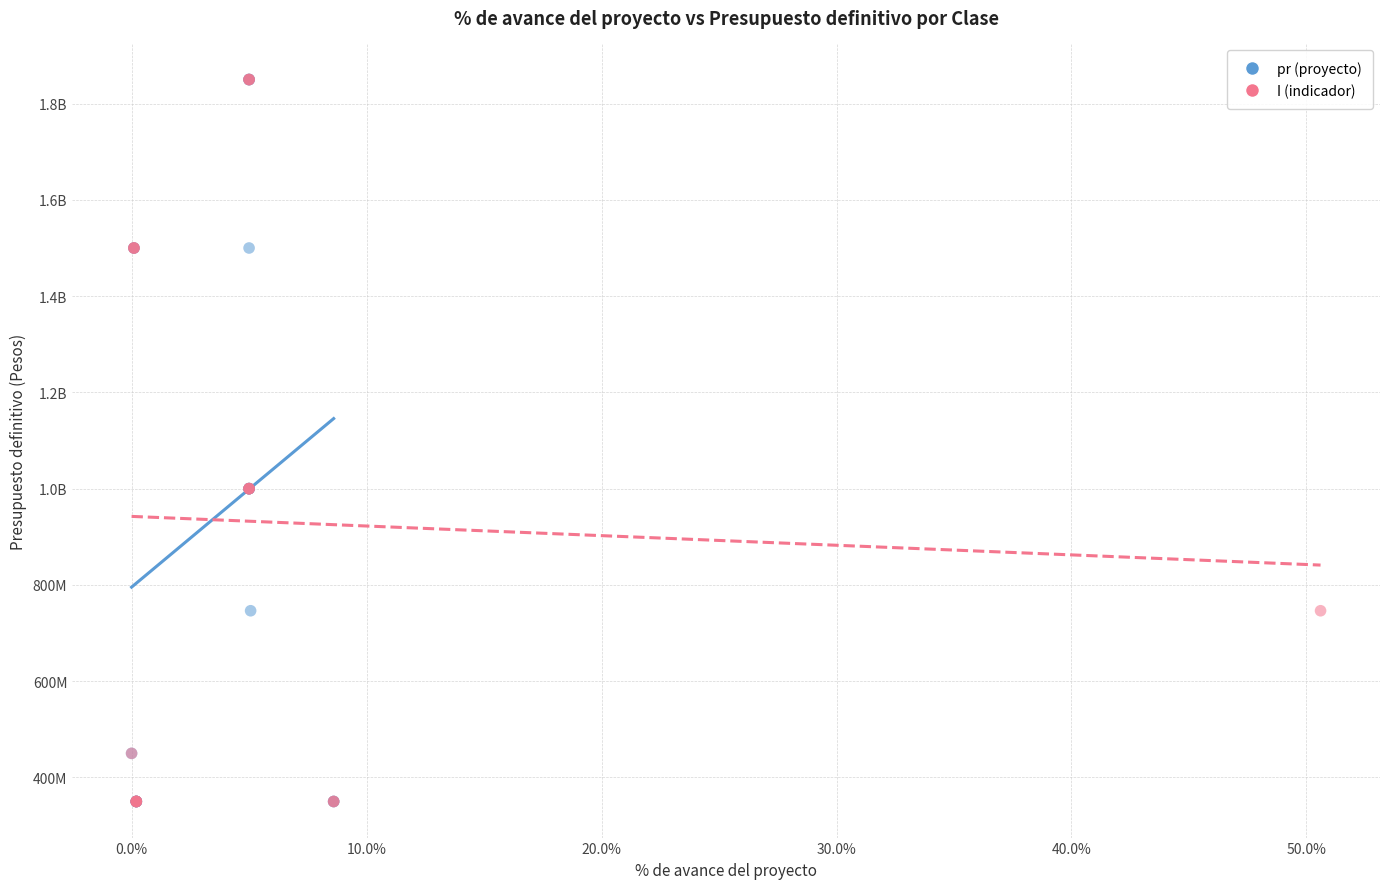

What are all the series names shown in the legend?

pr (proyecto), I (indicador)